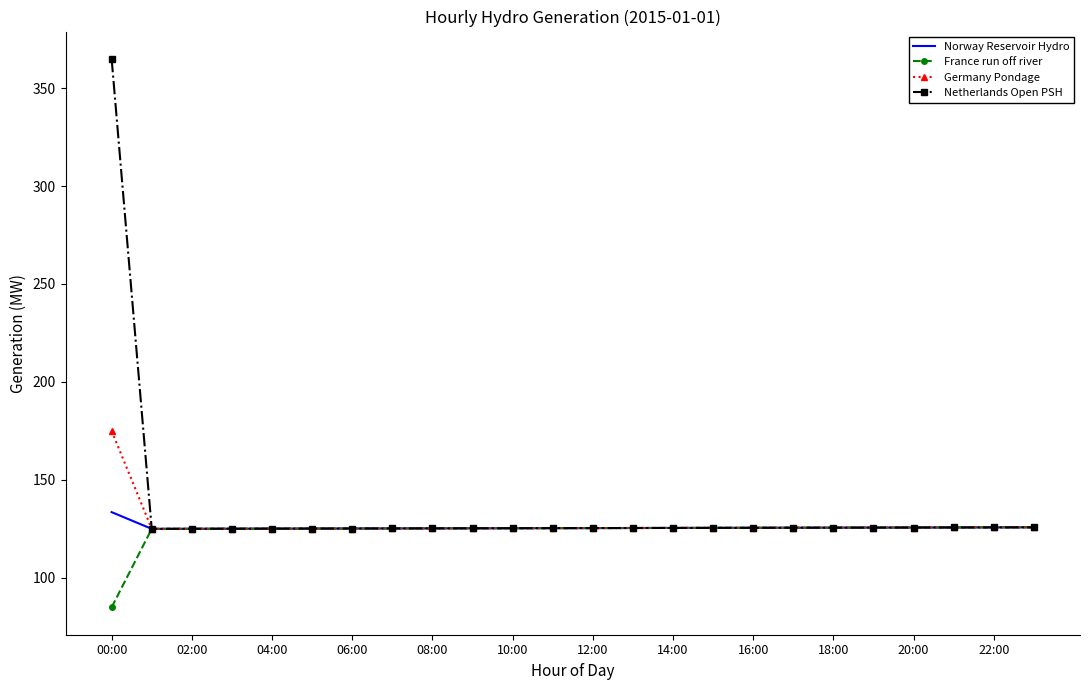

What is the greatest value displayed?

364.8